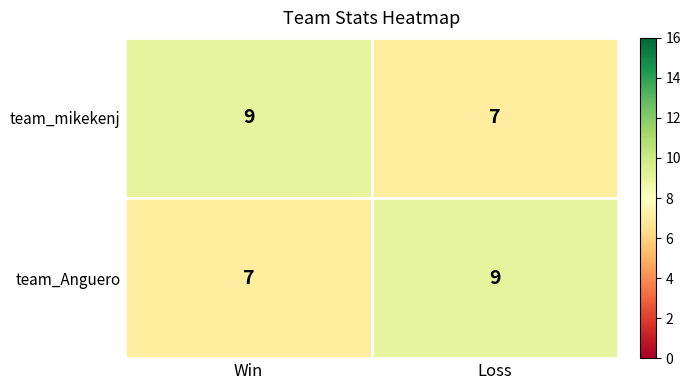

What is the greatest value displayed?

9